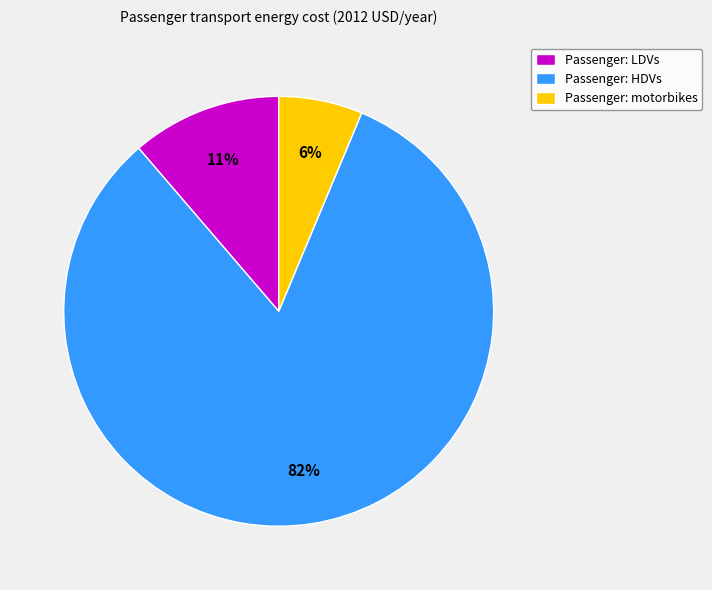

To the nearest percent, what is the average slice percentage?

33%